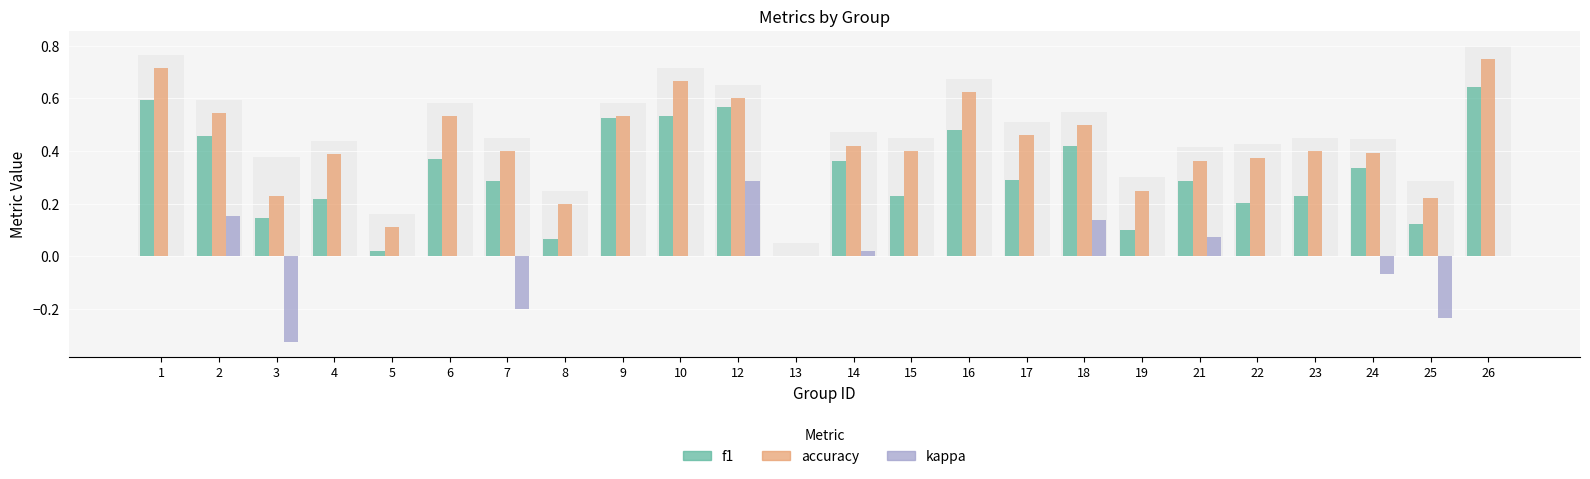

Reading left to right, what are all the values shown in this chart?

f1: 0.6	0.5	0.1	0.2	0.0	0.4	0.3	0.1	0.5	0.5	0.6	0.0	0.4	0.2	0.5	0.3	0.4	0.1	0.3	0.2	0.2	0.3	0.1	0.6
accuracy: 0.7	0.5	0.2	0.4	0.1	0.5	0.4	0.2	0.5	0.7	0.6	0.0	0.4	0.4	0.6	0.5	0.5	0.2	0.4	0.4	0.4	0.4	0.2	0.8
kappa: 0.0	0.2	-0.3	0.0	0.0	0.0	-0.2	0.0	0.0	0.0	0.3	0.0	0.0	0.0	0.0	0.0	0.1	0.0	0.1	0.0	0.0	-0.1	-0.2	0.0